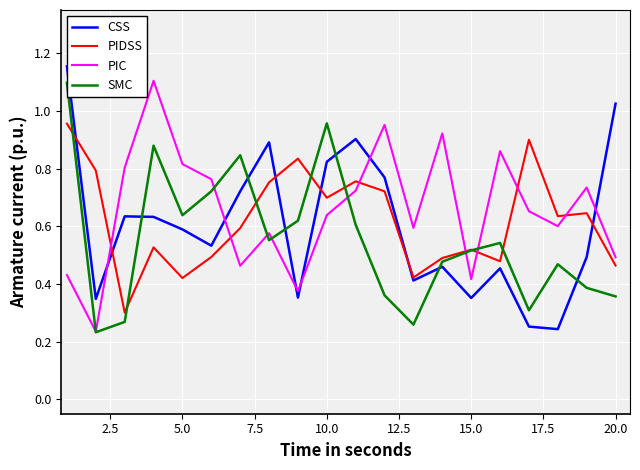

True or false: PIDSS and PIC cross at least once.

True